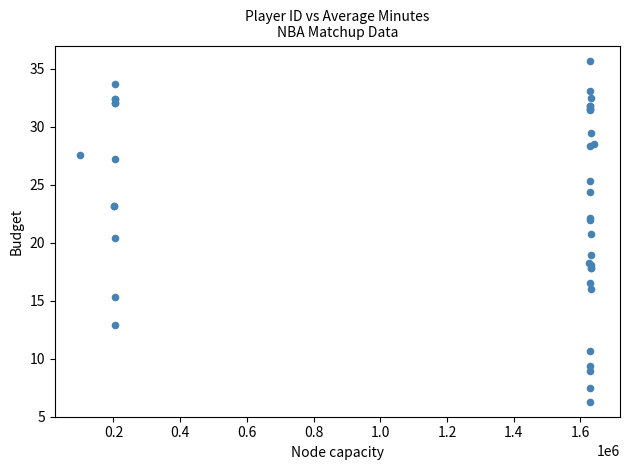

What Y value in the scatter plot is closest to 20?

20.4